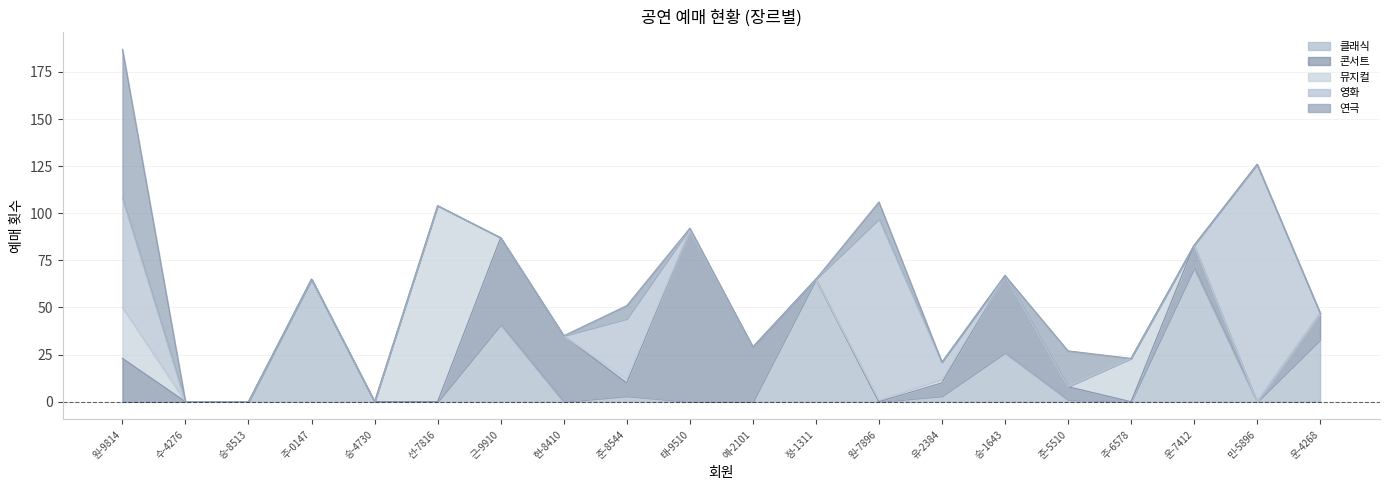

True or false: 뮤지컬 and 콘서트 cross at least once.

True